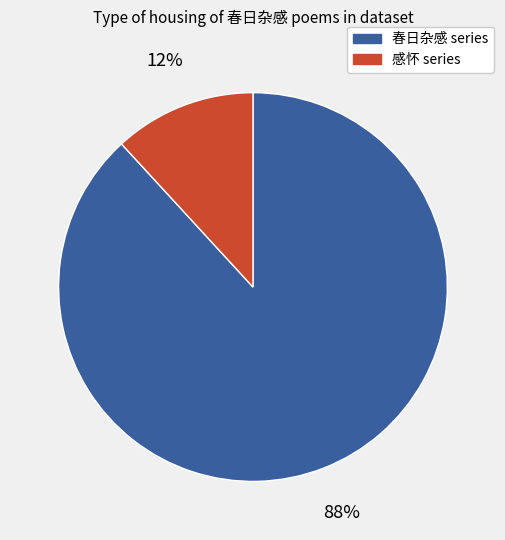

To the nearest percent, what is the difference between the largest and smallest slice percentages?

76%